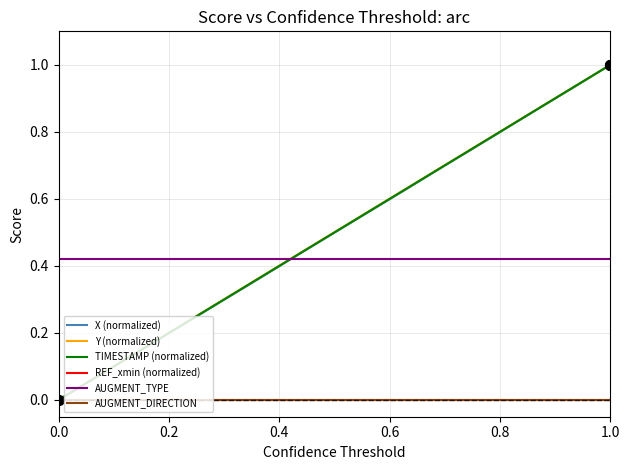

Does the chart have visible grid lines?

Yes